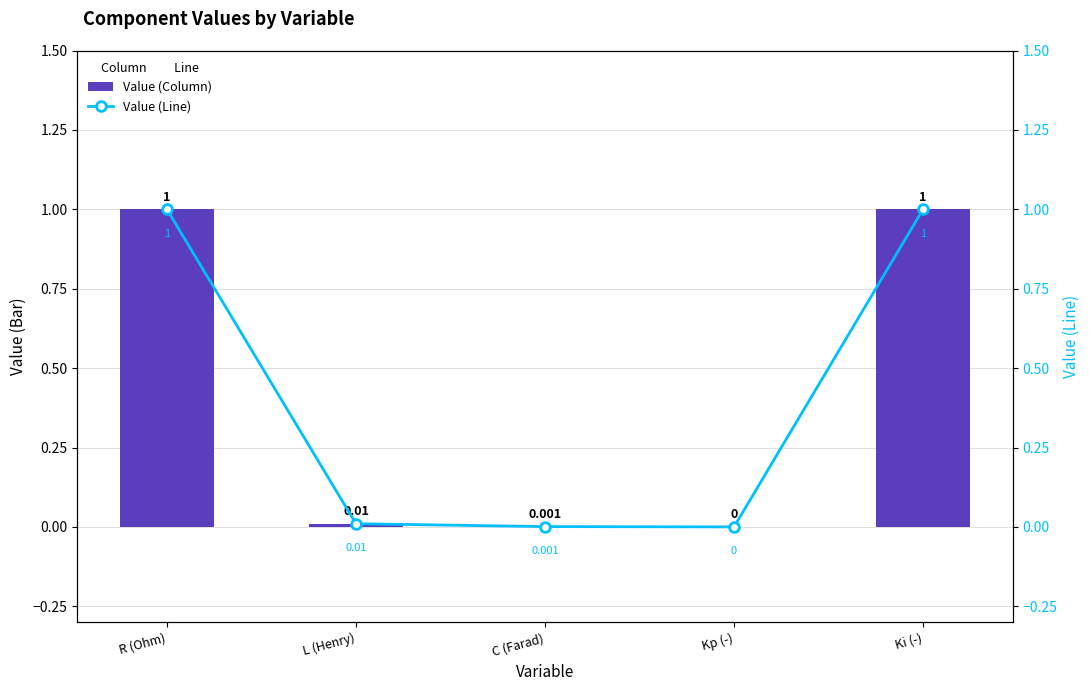

How many values in Value (Line) are above zero?

4